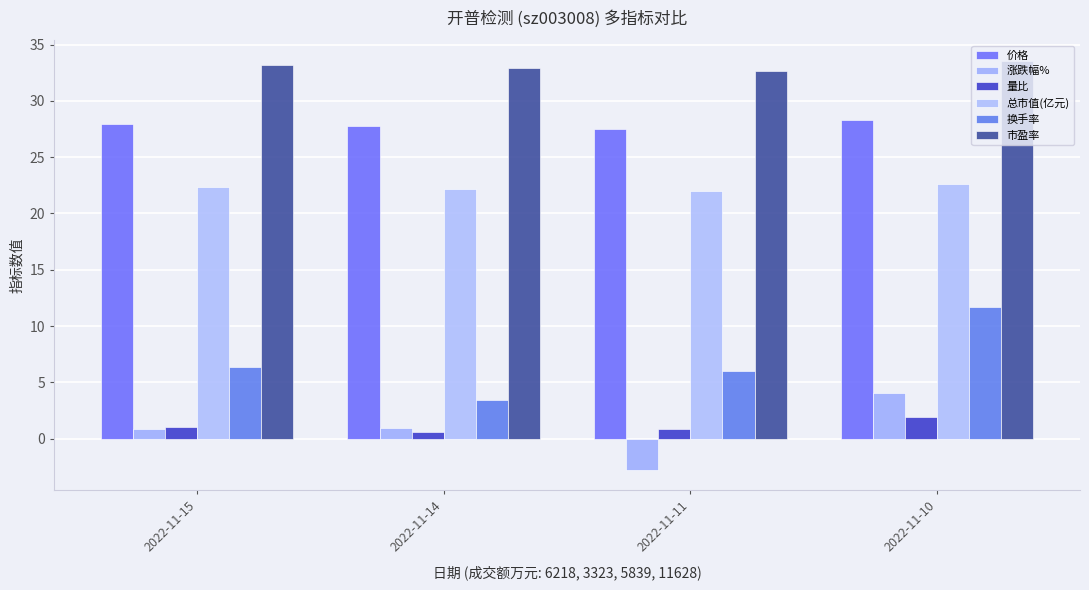

The value of 量比 at 2022-11-14 is 0.5. True or false?

True